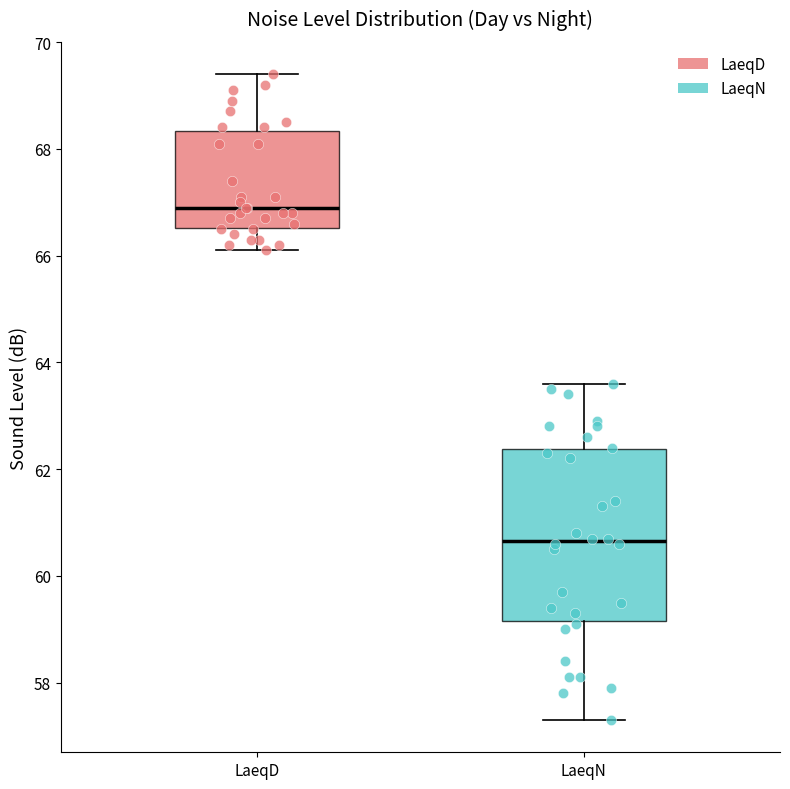

Reading left to right, read every box against the y-axis: the position of its median line, the range the box covers, and the ends of its whiskers. The values are not printed on the chart, so give them approximately, as read against the axis.

LaeqD: median 67.0, box 66.6 to 68.4, whiskers 66.2 to 69.4
LaeqN: median 60.6, box 59.2 to 62.4, whiskers 57.4 to 63.6